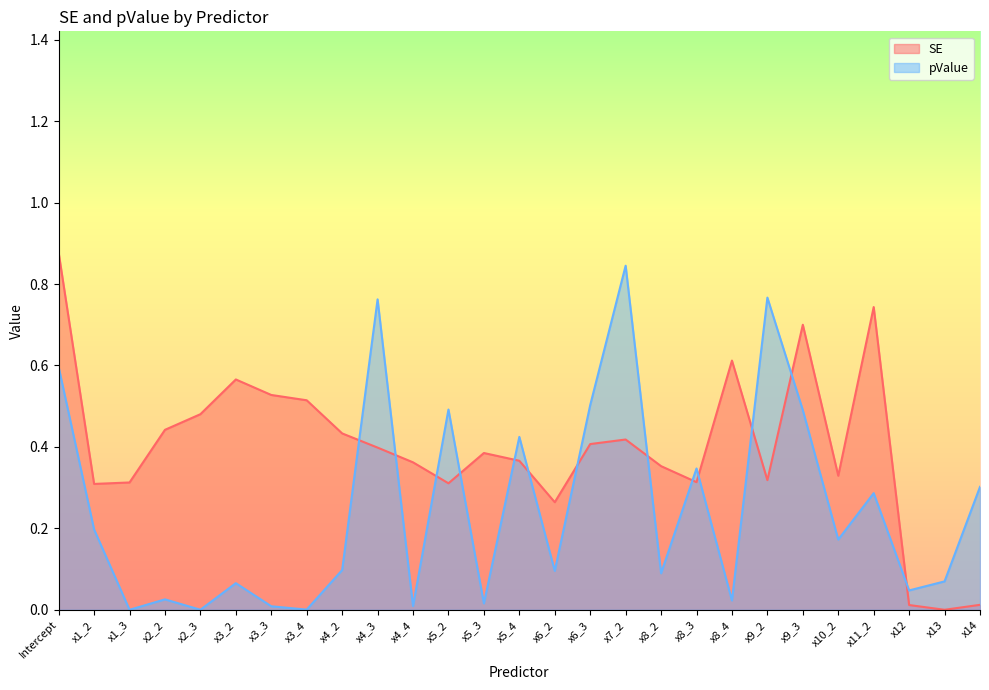

Is the value of pValue at x8_2 greater than the value of SE at x5_2?

No